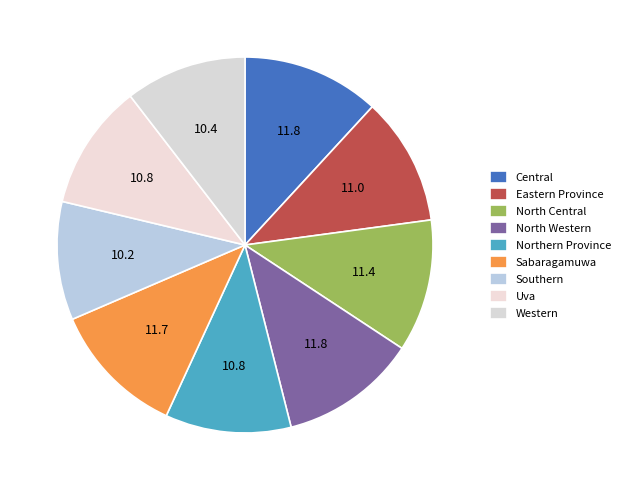

To the nearest percent, what portion does Eastern Province represent?

11%